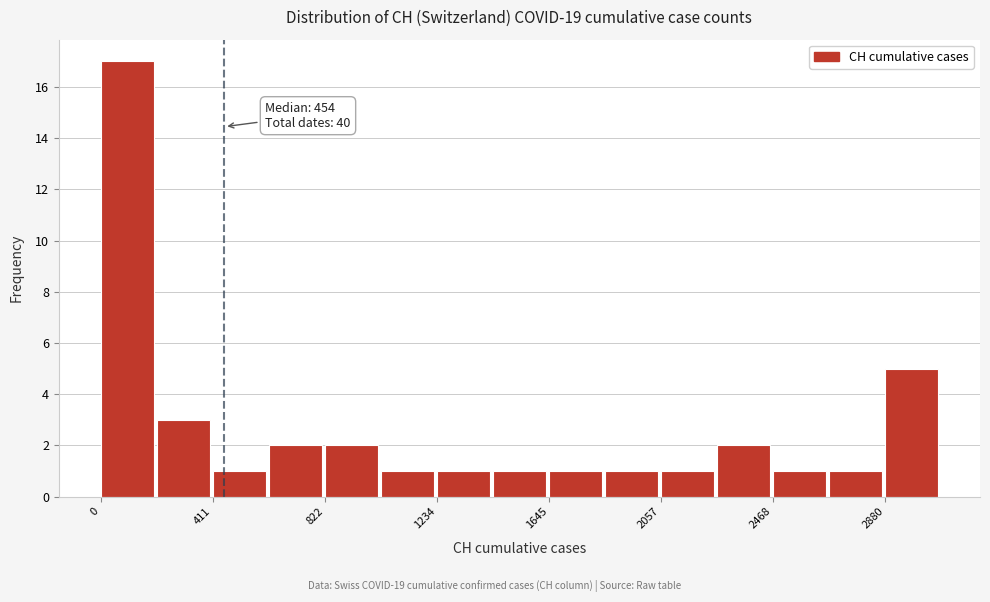

Which range on the x-axis has the tallest bar?

0 to 200